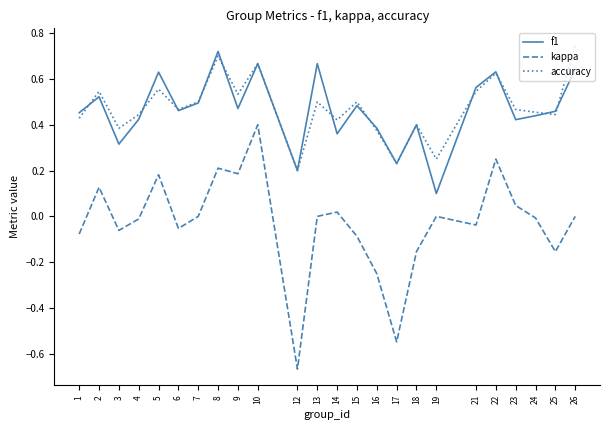

True or false: kappa and f1 intersect in this chart.

False